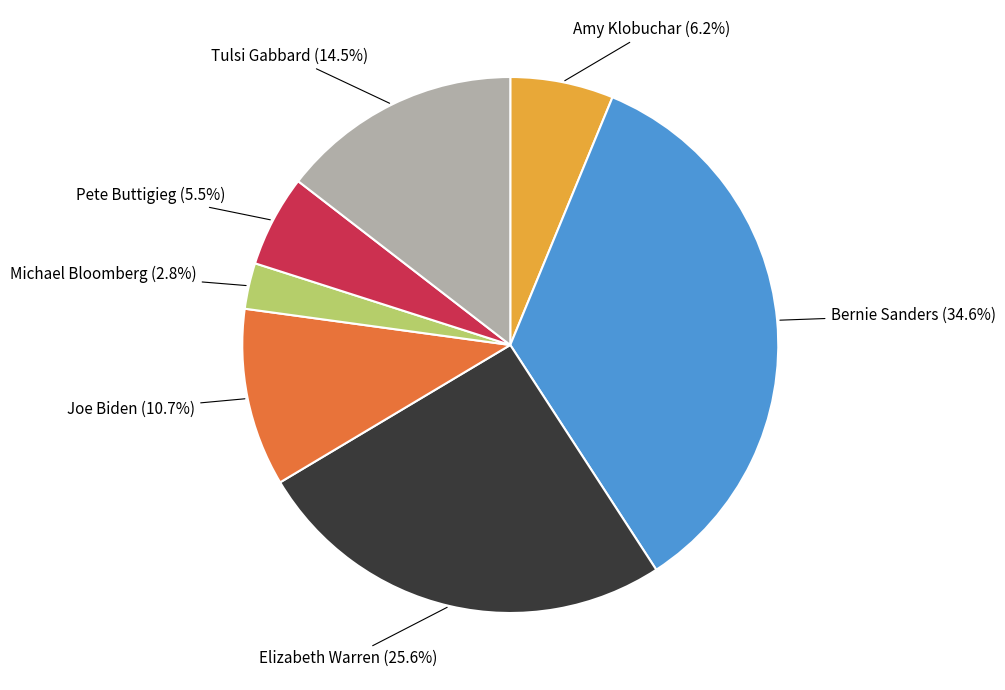

Is the sum of Michael Bloomberg and Elizabeth Warren greater than half?

No